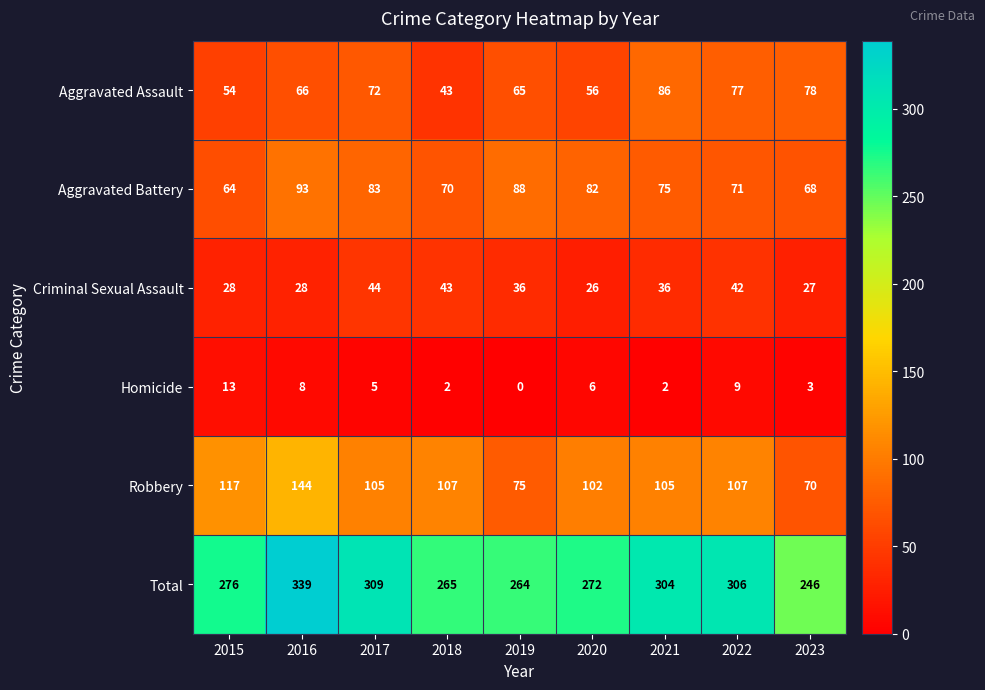

Which series has the widest spread of values?

Total